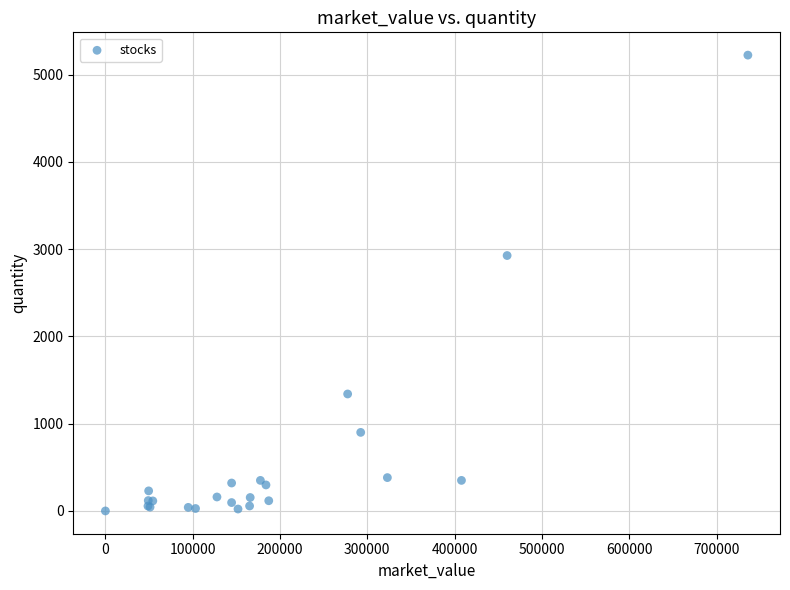

What Y value in the scatter plot is closest to 2611?

2926.0